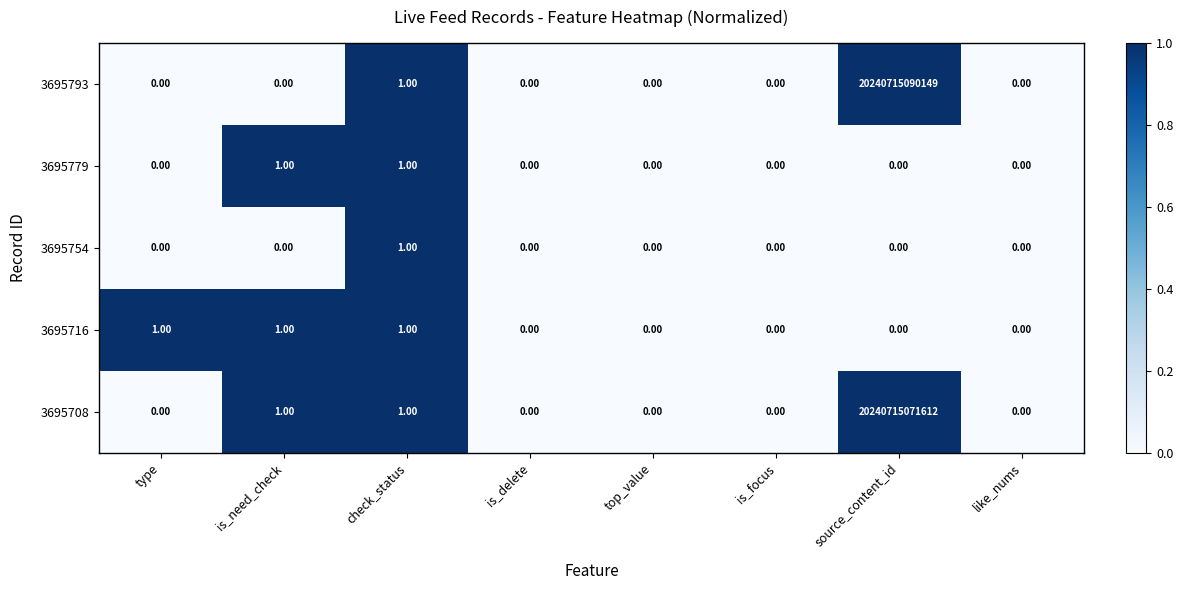

Which category has the highest value across all series?

source_content_id